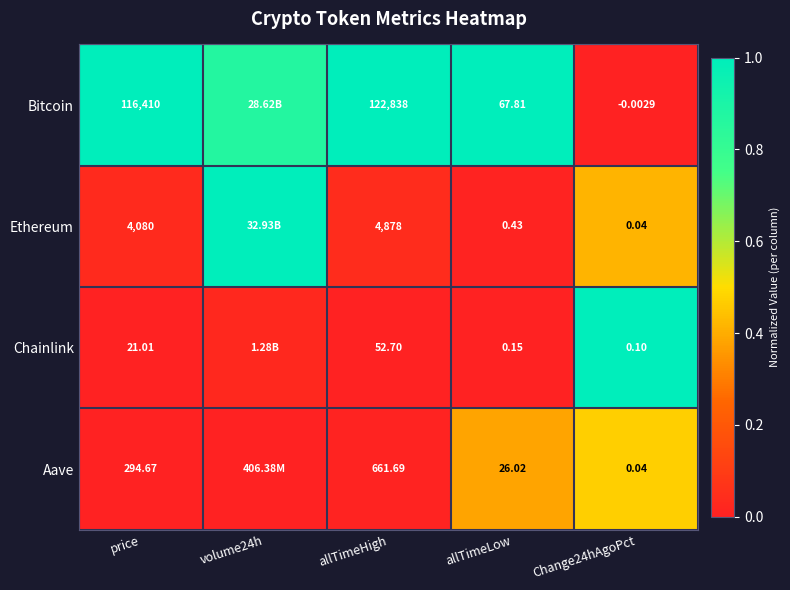

At how many categories does at least one series exceed 0?

5